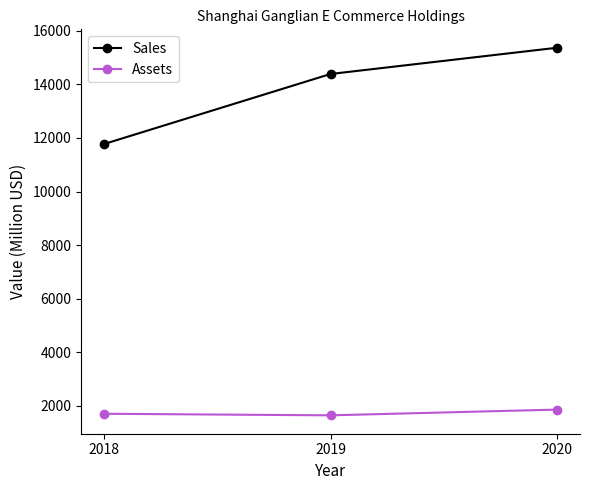

Which series has the largest total across all categories?

Sales